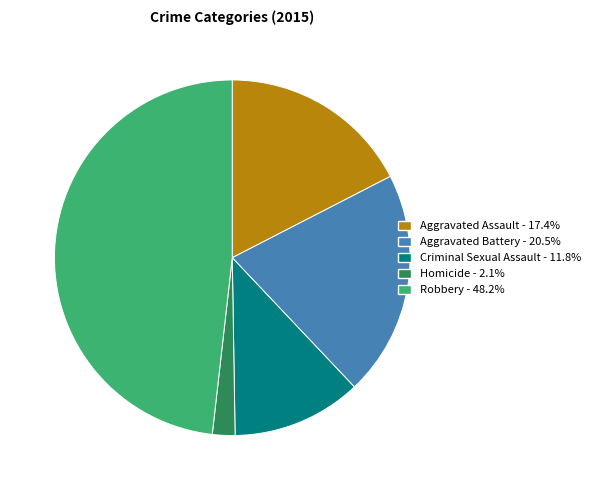

What is the largest slice in the pie chart?

Robbery